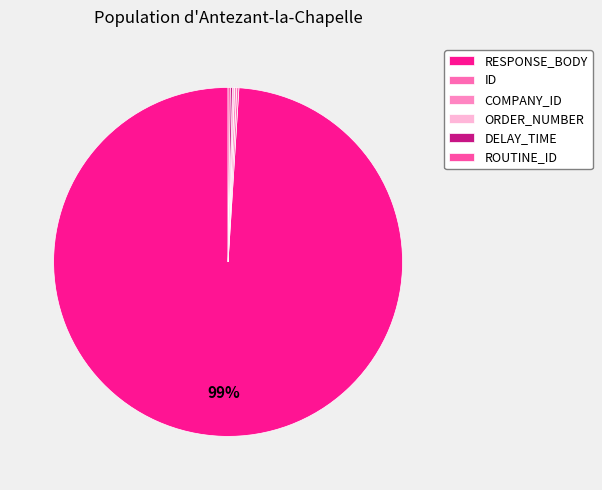

How many slices are in this pie chart?

6